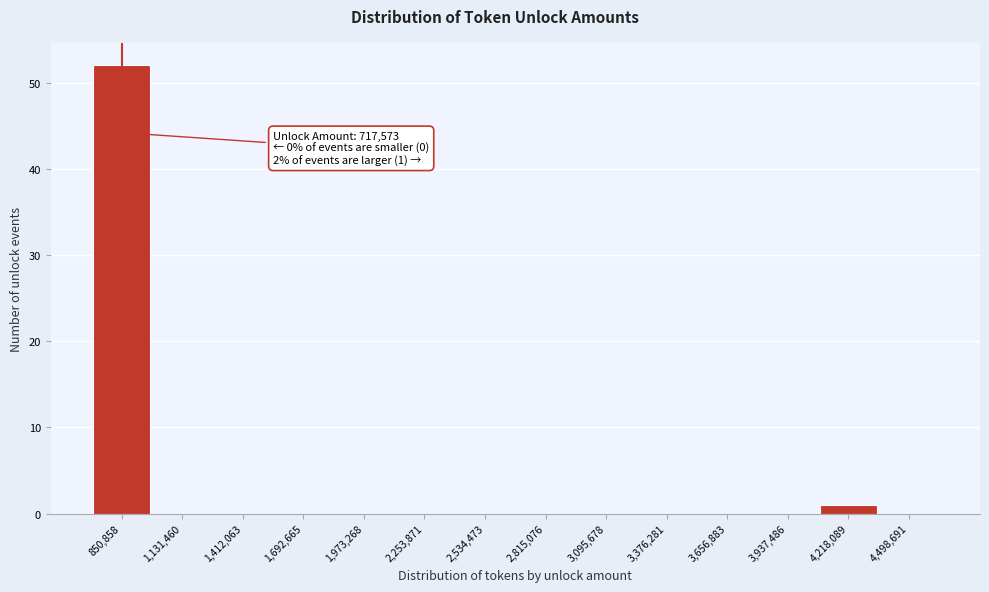

Over which range of the x-axis is the bar tallest?

700000 to 1000000